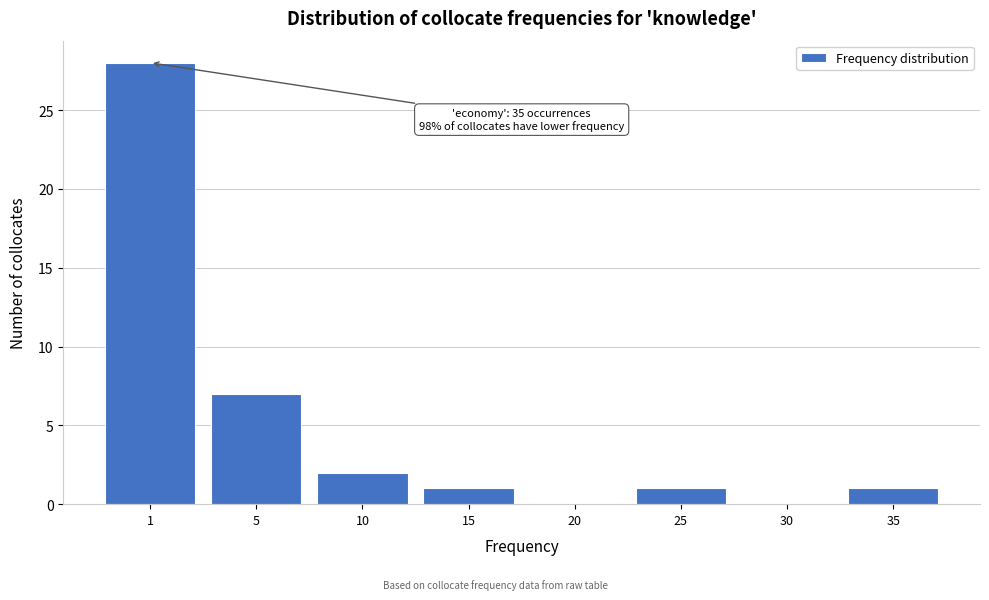

Reading right to left, transcribe all the data shown in this chart.

35=1	30=0	25=1	20=0	15=1	10=2	5=7	1=28